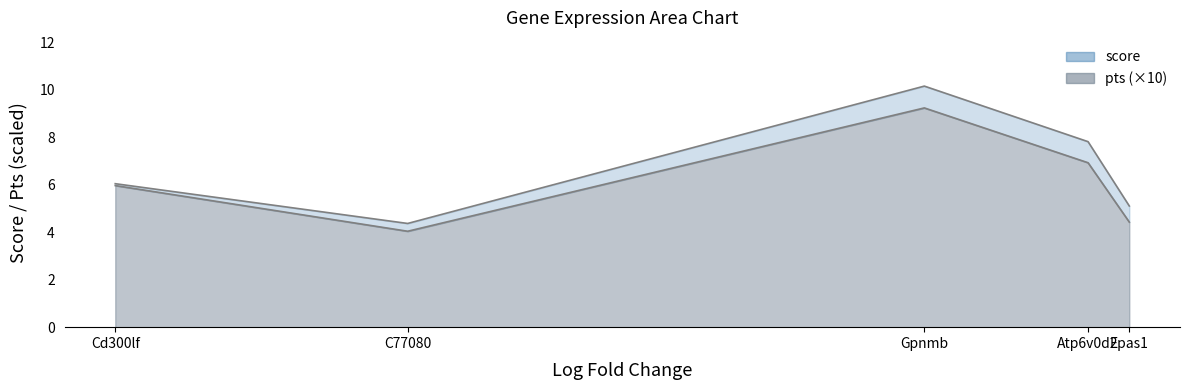

At which category does pts reach its first local peak?

Gpnmb